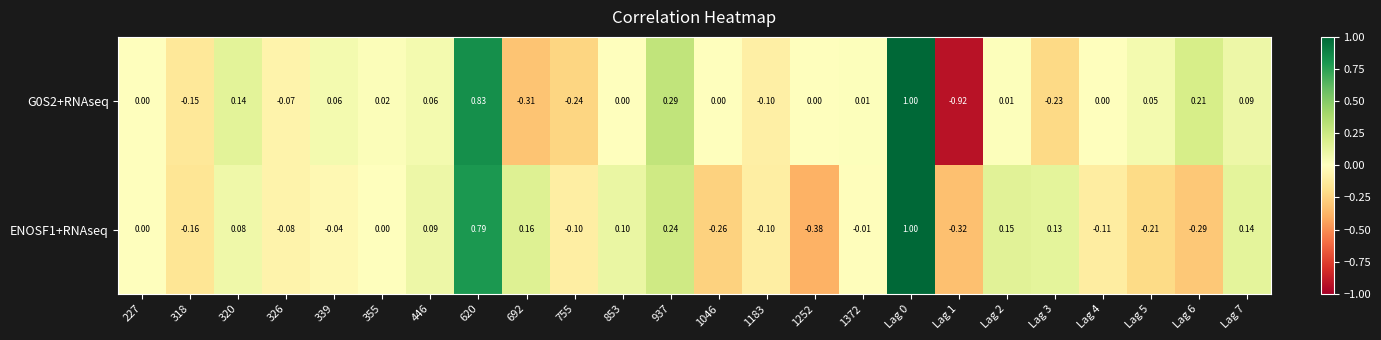

Is the value of G0S2+RNAseq at 620 greater than the value of ENOSF1+RNAseq at 227?

Yes